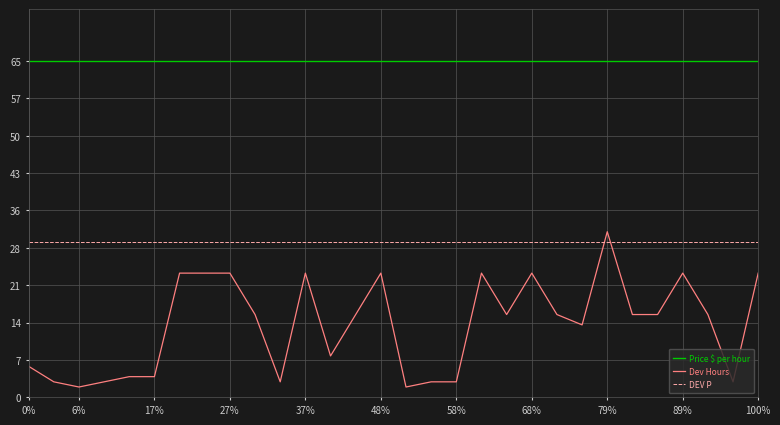

Which series has the widest spread of values?

Dev Hours